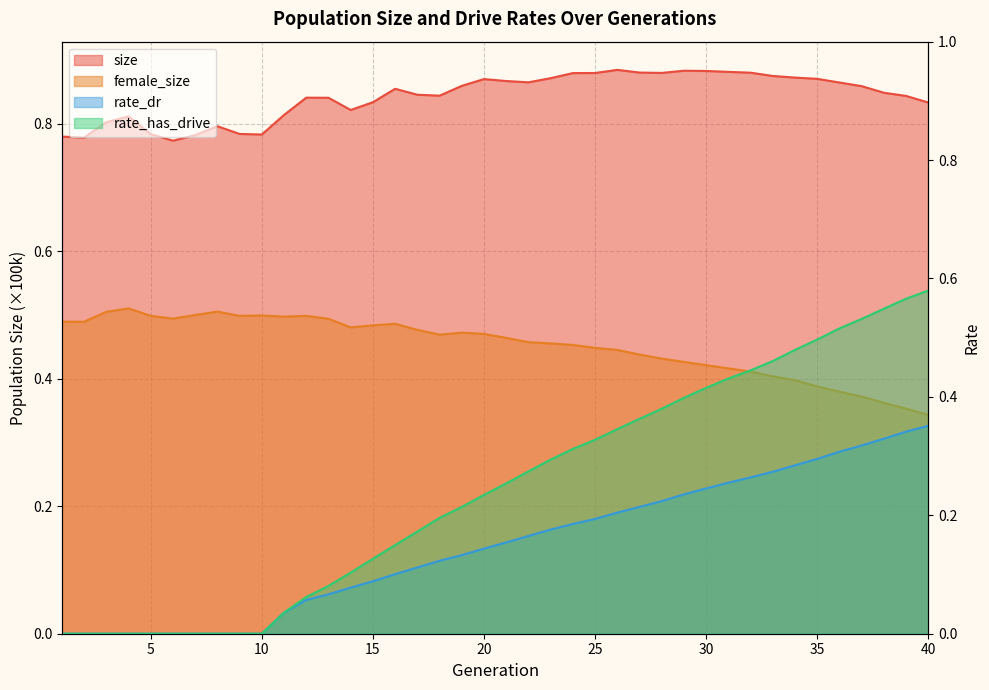

Reading left to right, transcribe all the data shown in this chart.

size: 1=0.8	2=0.8	3=0.8	4=0.8	5=0.8	6=0.8	7=0.8	8=0.8	9=0.8	10=0.8	11=0.8	12=0.8	13=0.8	14=0.8	15=0.8	16=0.9	17=0.8	18=0.8	19=0.9	20=0.9	21=0.9	22=0.9	23=0.9	24=0.9	25=0.9	26=0.9	27=0.9	28=0.9	29=0.9	30=0.9	31=0.9	32=0.9	33=0.9	34=0.9	35=0.9	36=0.9	37=0.9	38=0.8	39=0.8	40=0.8
female_size: 1=0.5	2=0.5	3=0.5	4=0.5	5=0.5	6=0.5	7=0.5	8=0.5	9=0.5	10=0.5	11=0.5	12=0.5	13=0.5	14=0.5	15=0.5	16=0.5	17=0.5	18=0.5	19=0.5	20=0.5	21=0.5	22=0.5	23=0.5	24=0.5	25=0.4	26=0.4	27=0.4	28=0.4	29=0.4	30=0.4	31=0.4	32=0.4	33=0.4	34=0.4	35=0.4	36=0.4	37=0.4	38=0.4	39=0.4	40=0.3
rate_dr: 1=0.0	2=0.0	3=0.0	4=0.0	5=0.0	6=0.0	7=0.0	8=0.0	9=0.0	10=0.0	11=0.0	12=0.1	13=0.1	14=0.1	15=0.1	16=0.1	17=0.1	18=0.1	19=0.1	20=0.1	21=0.2	22=0.2	23=0.2	24=0.2	25=0.2	26=0.2	27=0.2	28=0.2	29=0.2	30=0.2	31=0.3	32=0.3	33=0.3	34=0.3	35=0.3	36=0.3	37=0.3	38=0.3	39=0.3	40=0.4
rate_has_drive: 1=0.0	2=0.0	3=0.0	4=0.0	5=0.0	6=0.0	7=0.0	8=0.0	9=0.0	10=0.0	11=0.0	12=0.1	13=0.1	14=0.1	15=0.1	16=0.1	17=0.2	18=0.2	19=0.2	20=0.2	21=0.3	22=0.3	23=0.3	24=0.3	25=0.3	26=0.3	27=0.4	28=0.4	29=0.4	30=0.4	31=0.4	32=0.4	33=0.5	34=0.5	35=0.5	36=0.5	37=0.5	38=0.5	39=0.6	40=0.6